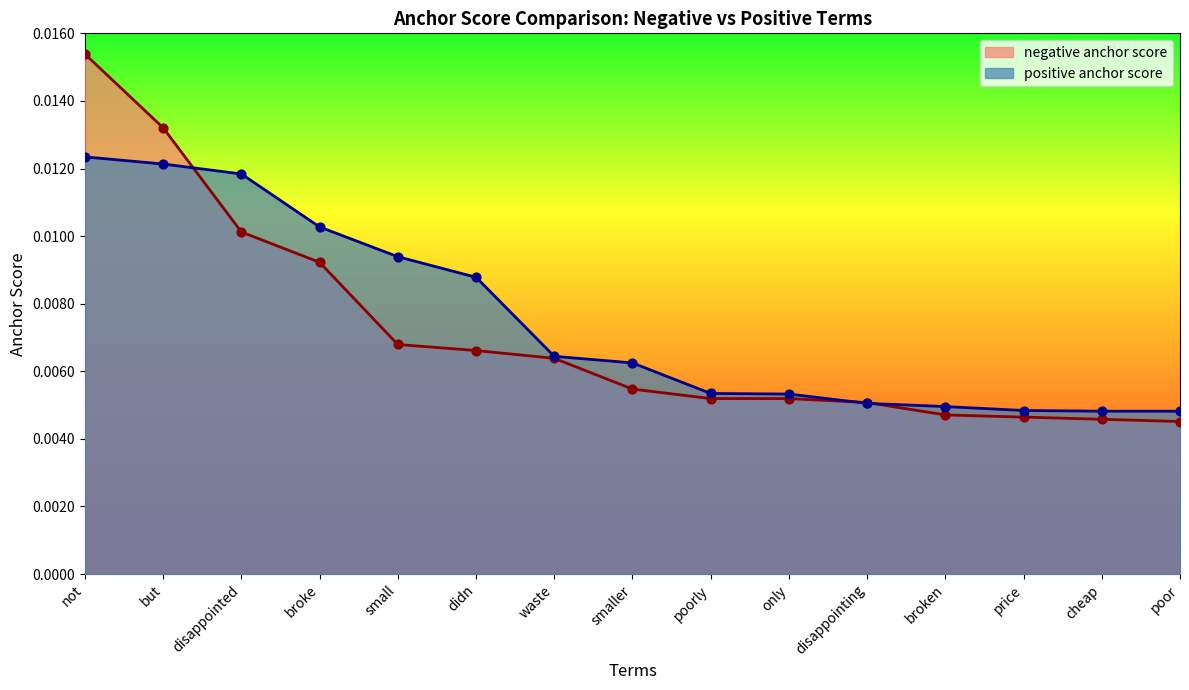

Which series has the largest Y range (max minus min)?

negative anchor score